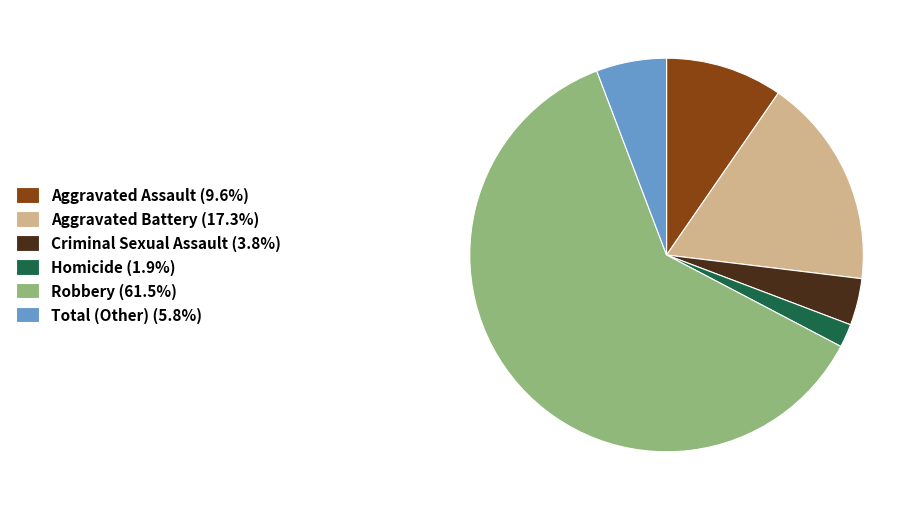

Does Robbery (61.5%) account for over 50% of the chart?

Yes